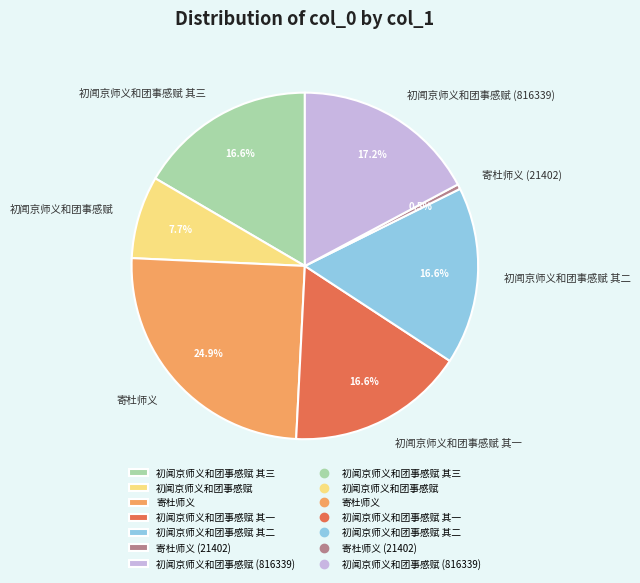

What is the total percentage of 初闻京师义和团事感赋 其三 and 初闻京师义和团事感赋 (816339)?

33.8%